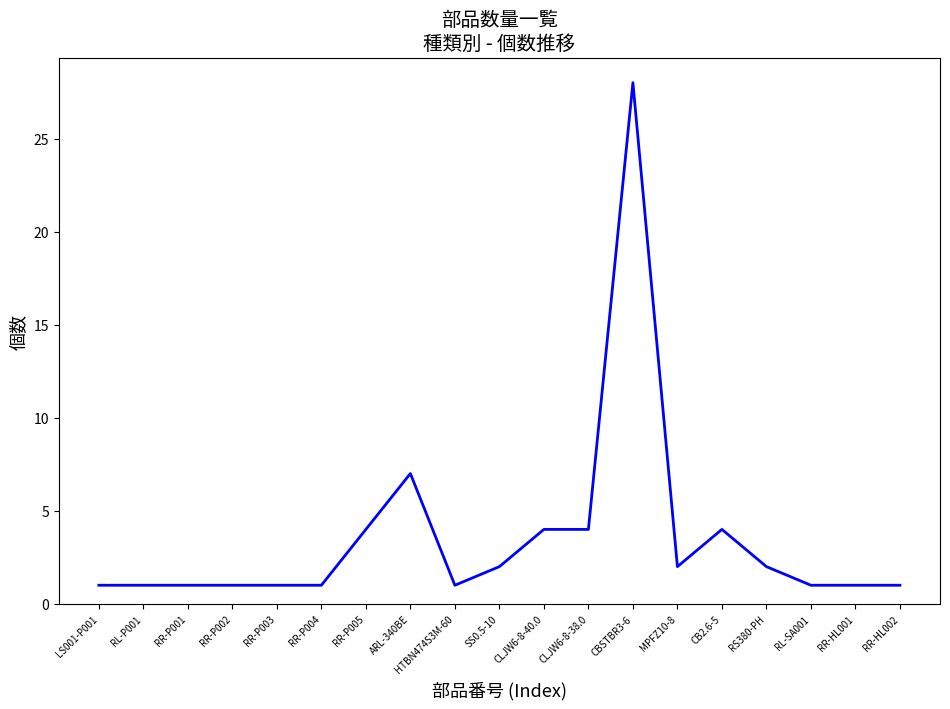

The chart shows a value of 2 at RR-HL002. True or false?

False